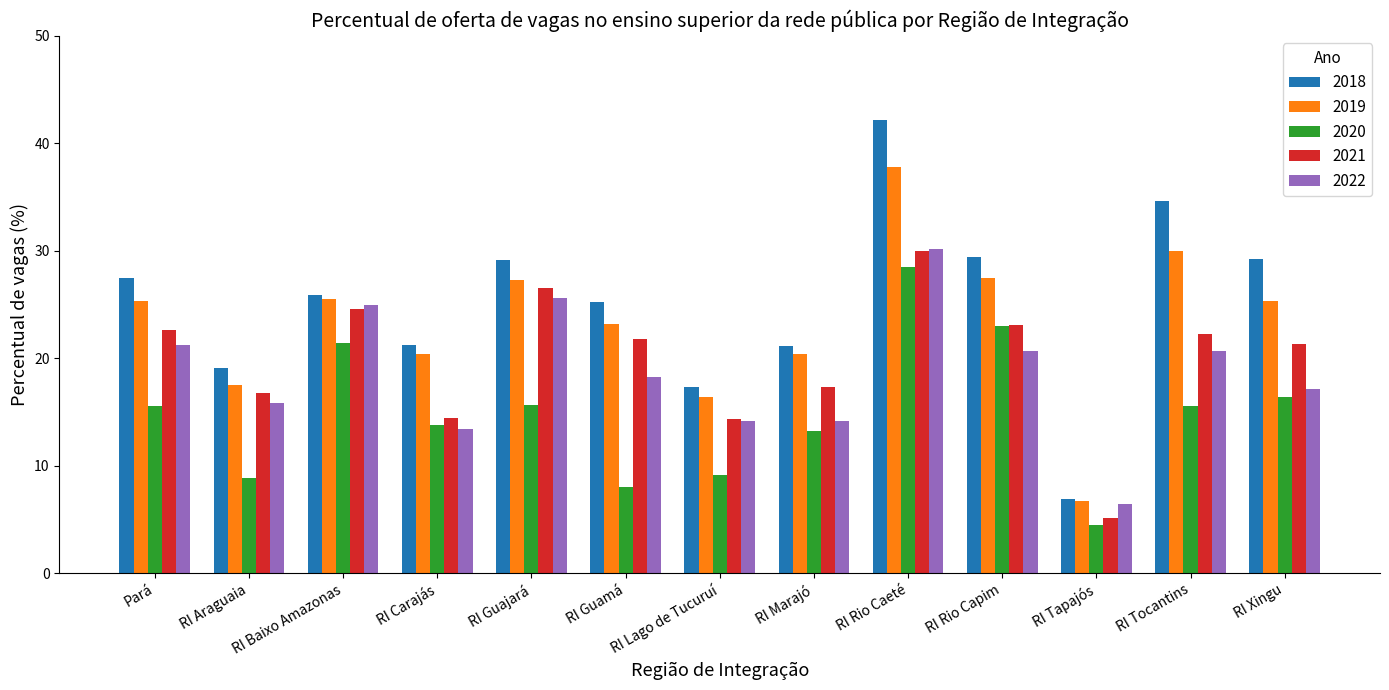

The 2021 series shows 6.4 at RI Carajás. True or false?

False